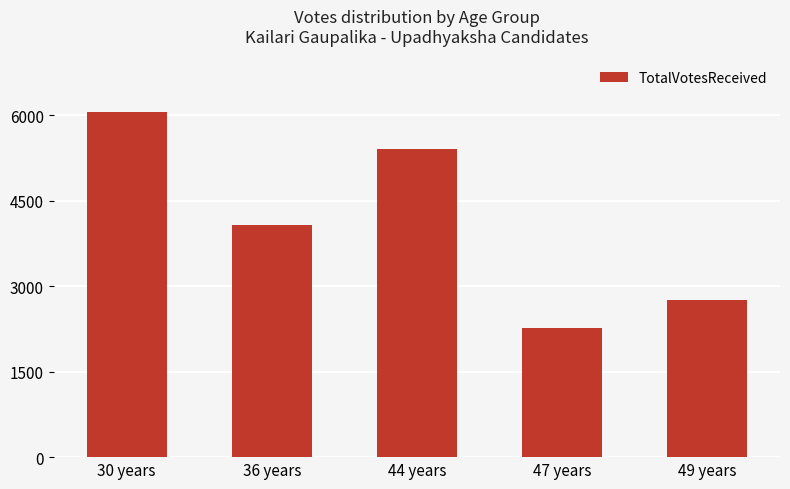

What position from the right is 44 years?

3